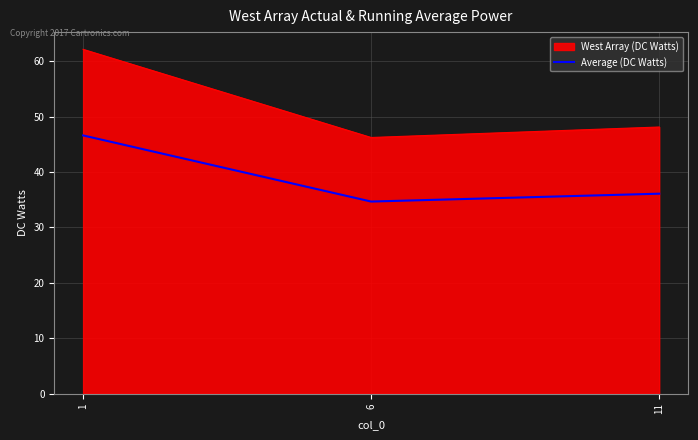

How many lines are shown in the chart?

2